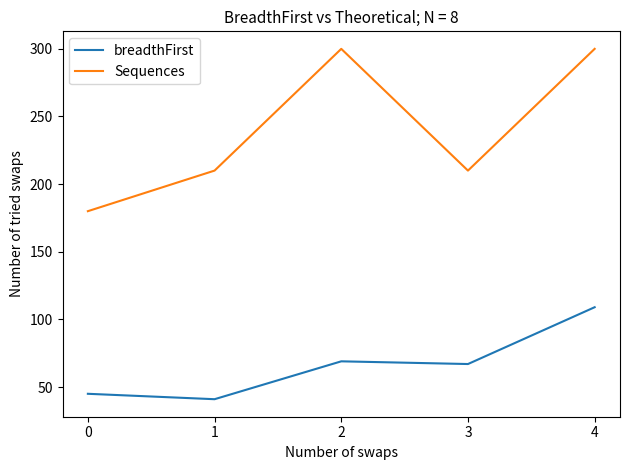

What is the difference between the Sequences values at 1 and 4?

90